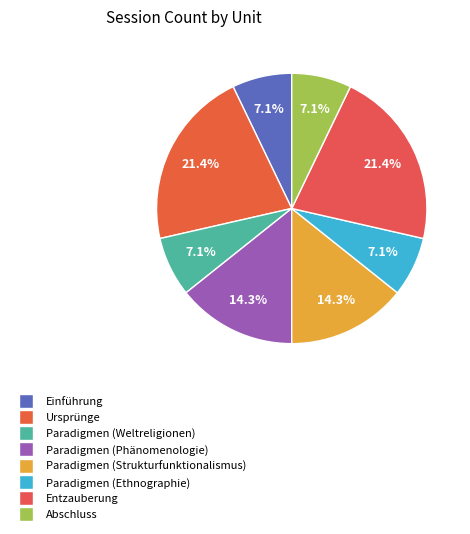

How many segments does this pie chart have?

8